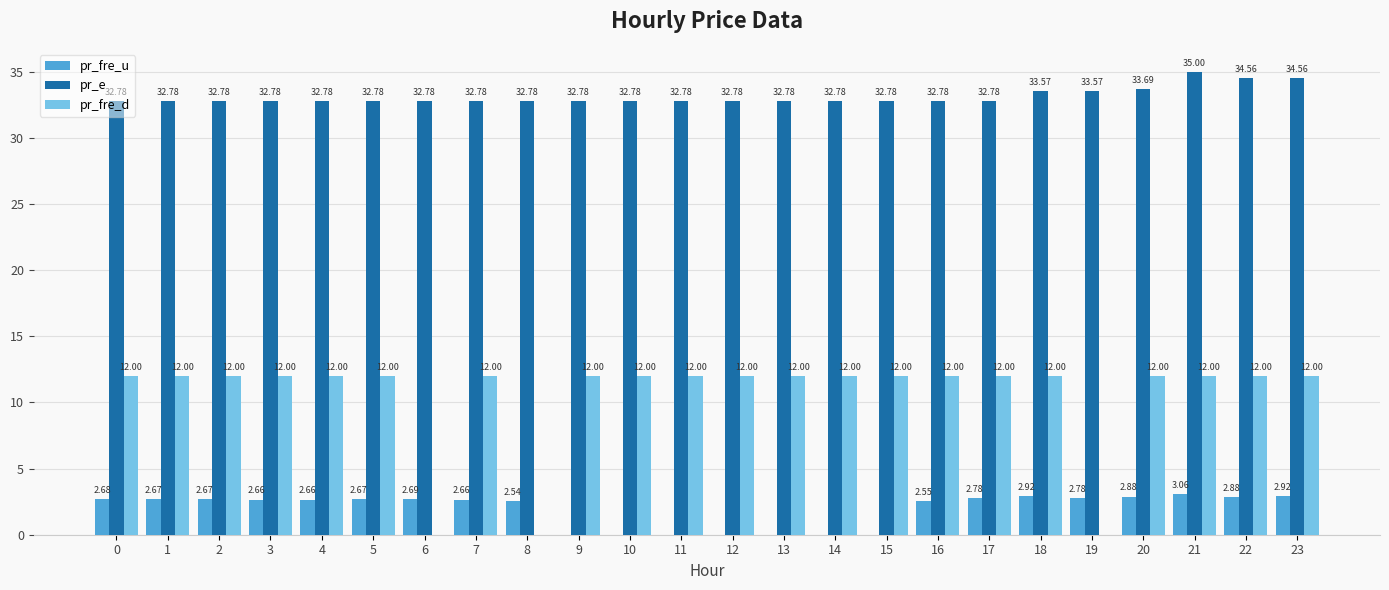

At which category does the chart reach its peak across all series?

21